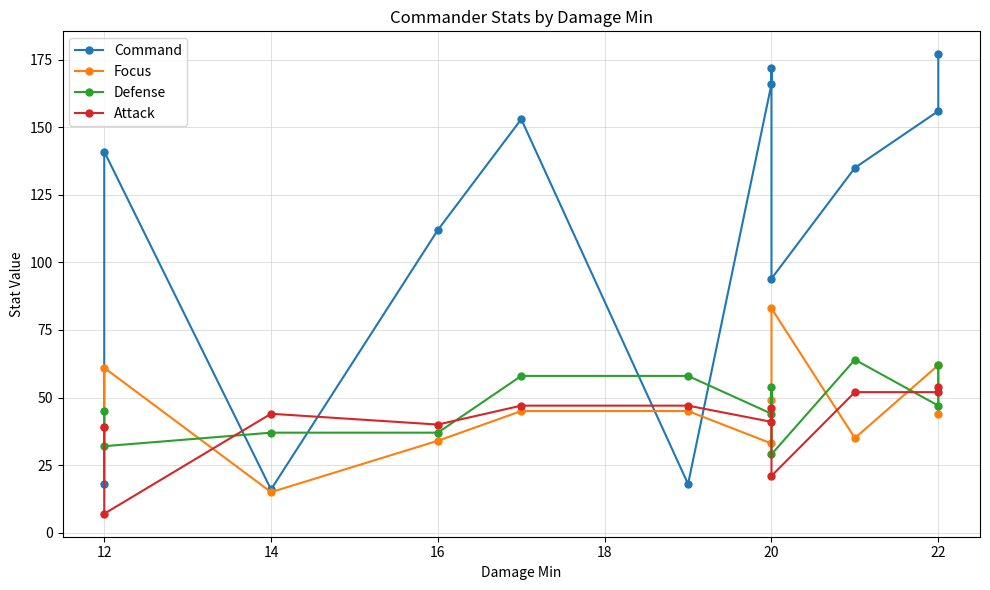

How many categories are shown in the chart?

12